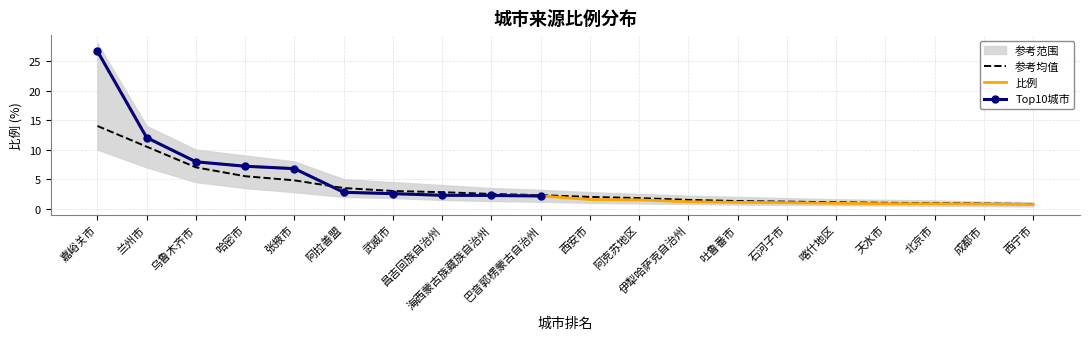

What position from the right is 张掖市?

16